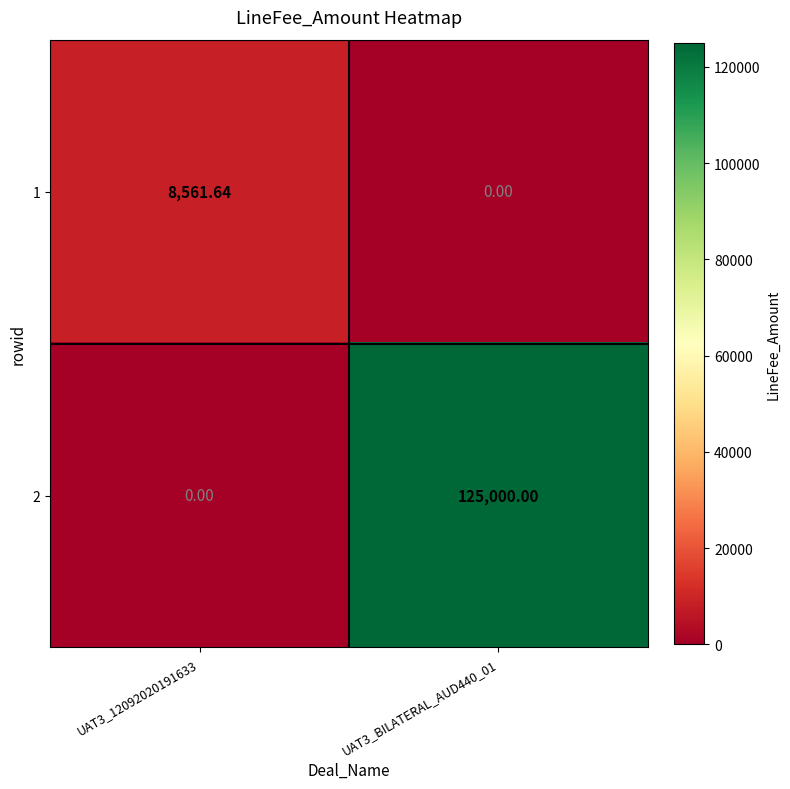

Count the number of data series in this chart.

2